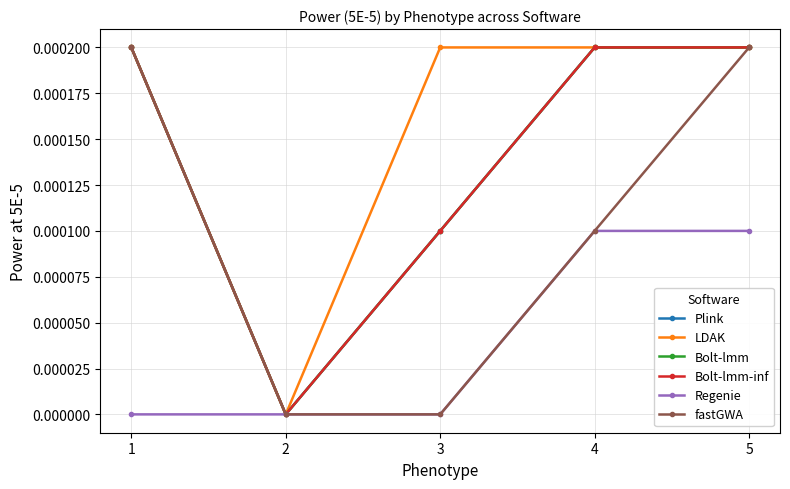

Does the chart have visible grid lines?

Yes